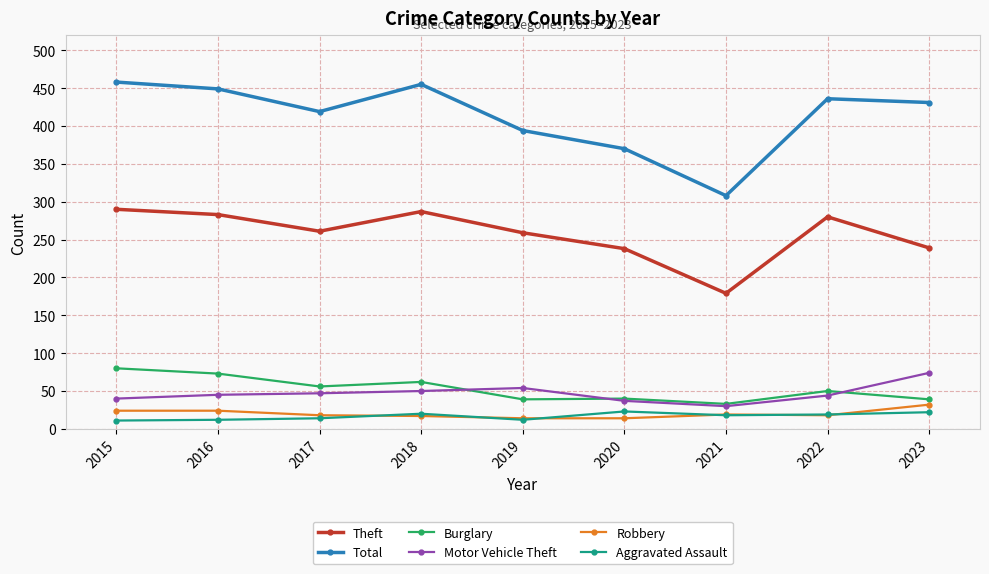

What is the average value of the Theft series?

257